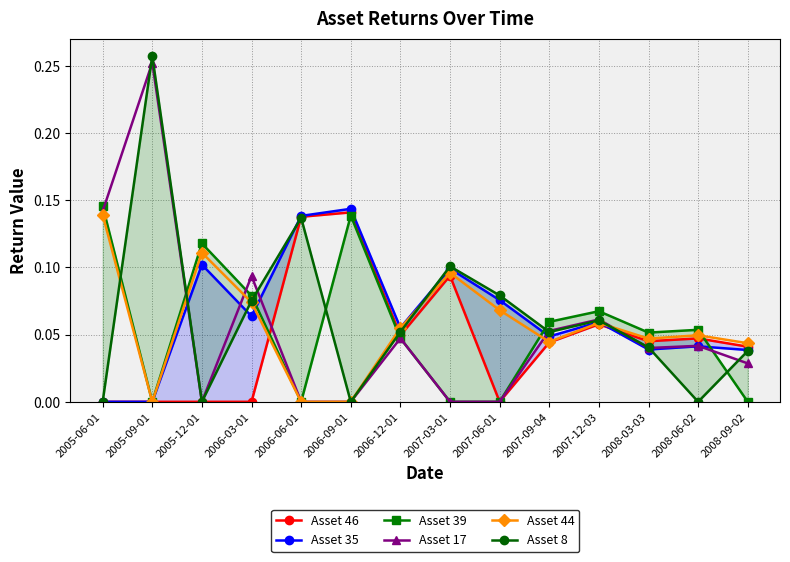

At which category is the sum across all series the highest?

2005-09-01